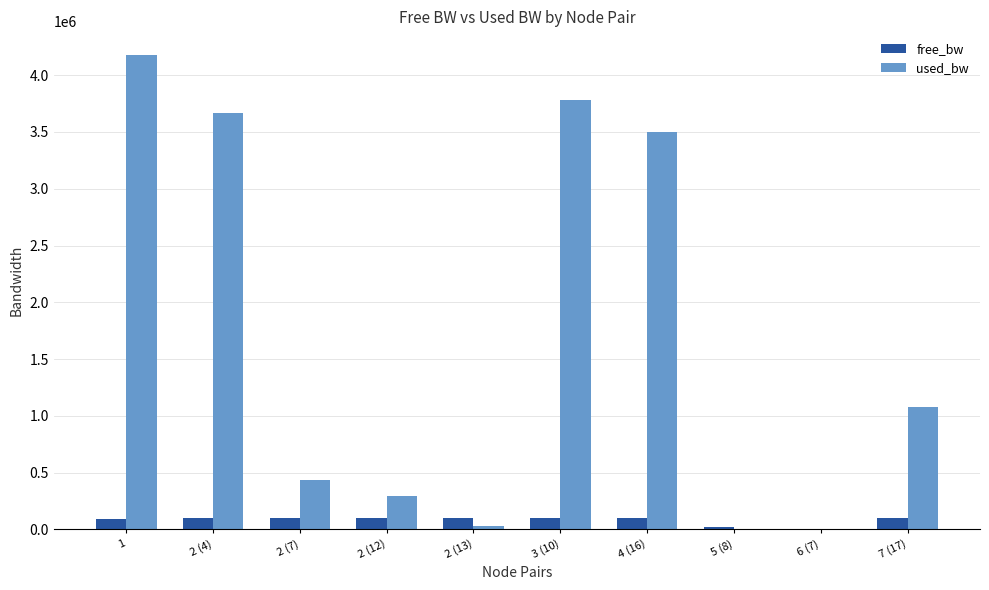

Is the value of used_bw at 6 (7) greater than the value of free_bw at 2 (13)?

No